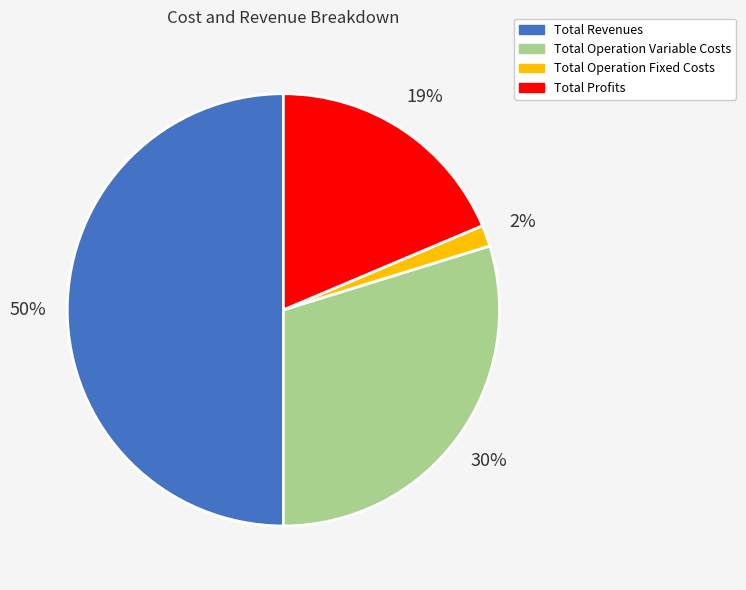

Combined, do Total Operation Variable Costs and Total Operation Fixed Costs account for over 50%?

No